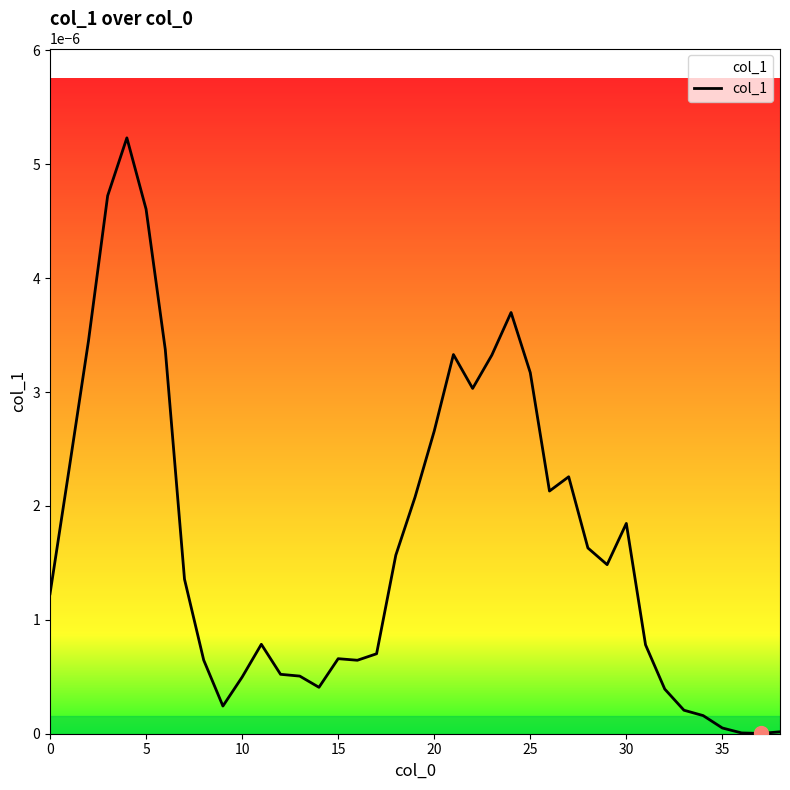

Does the chart display data point markers on the line(s)?

No